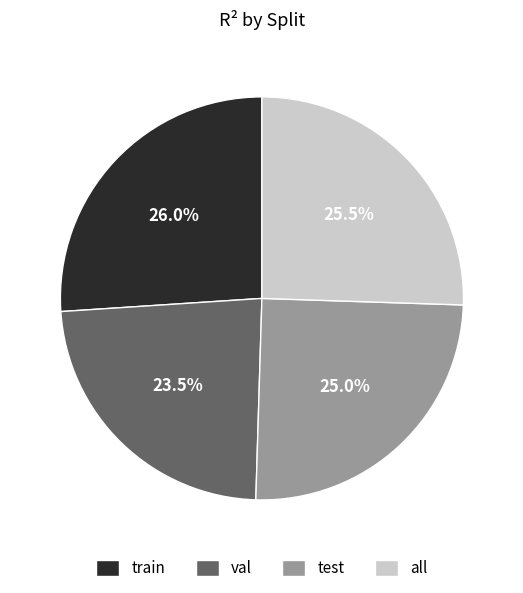

Which category has the smallest portion of the pie?

val